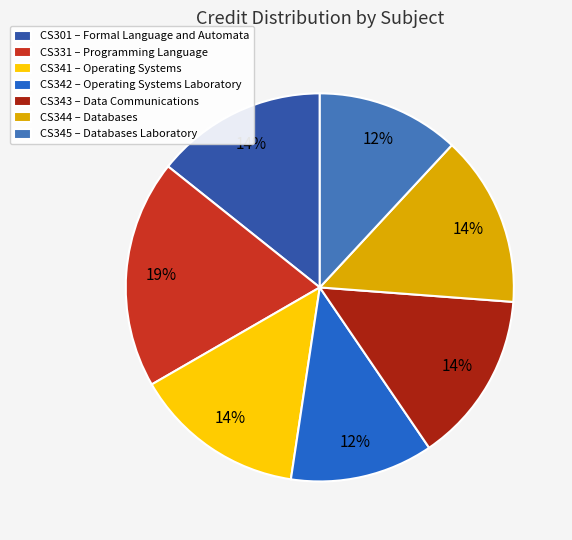

The CS344 slice represents 2% of the pie. True or false?

False